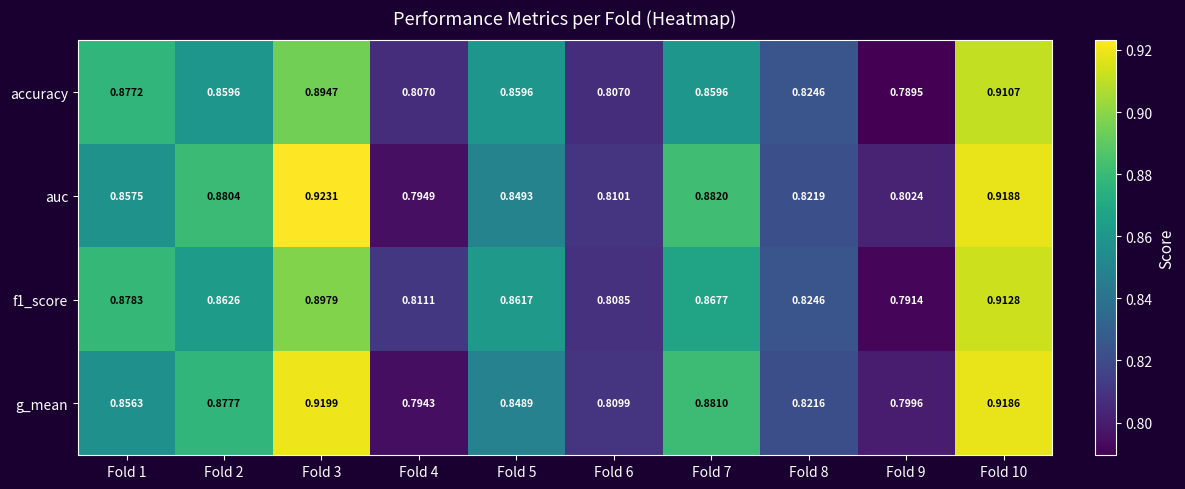

Is the value of f1_score at Fold 5 greater than the value of accuracy at Fold 2?

Yes